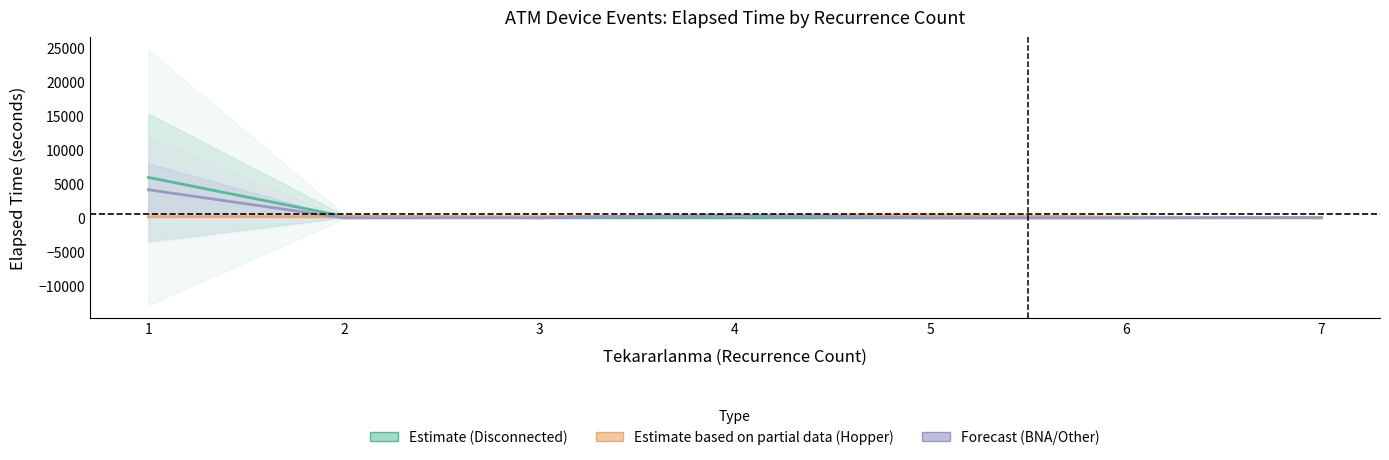

Between which two adjacent categories do Estimate based on partial data (Hopper) and Estimate (Disconnected) first intersect?

2 and 3